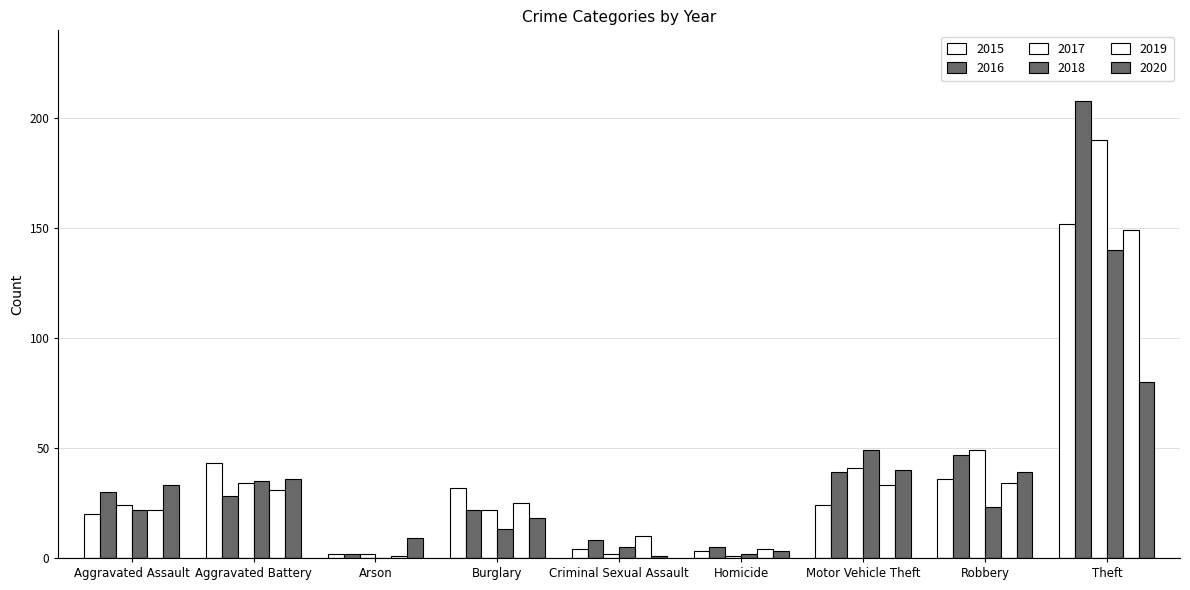

True or false: 2018 has a value of 62 at Theft.

False